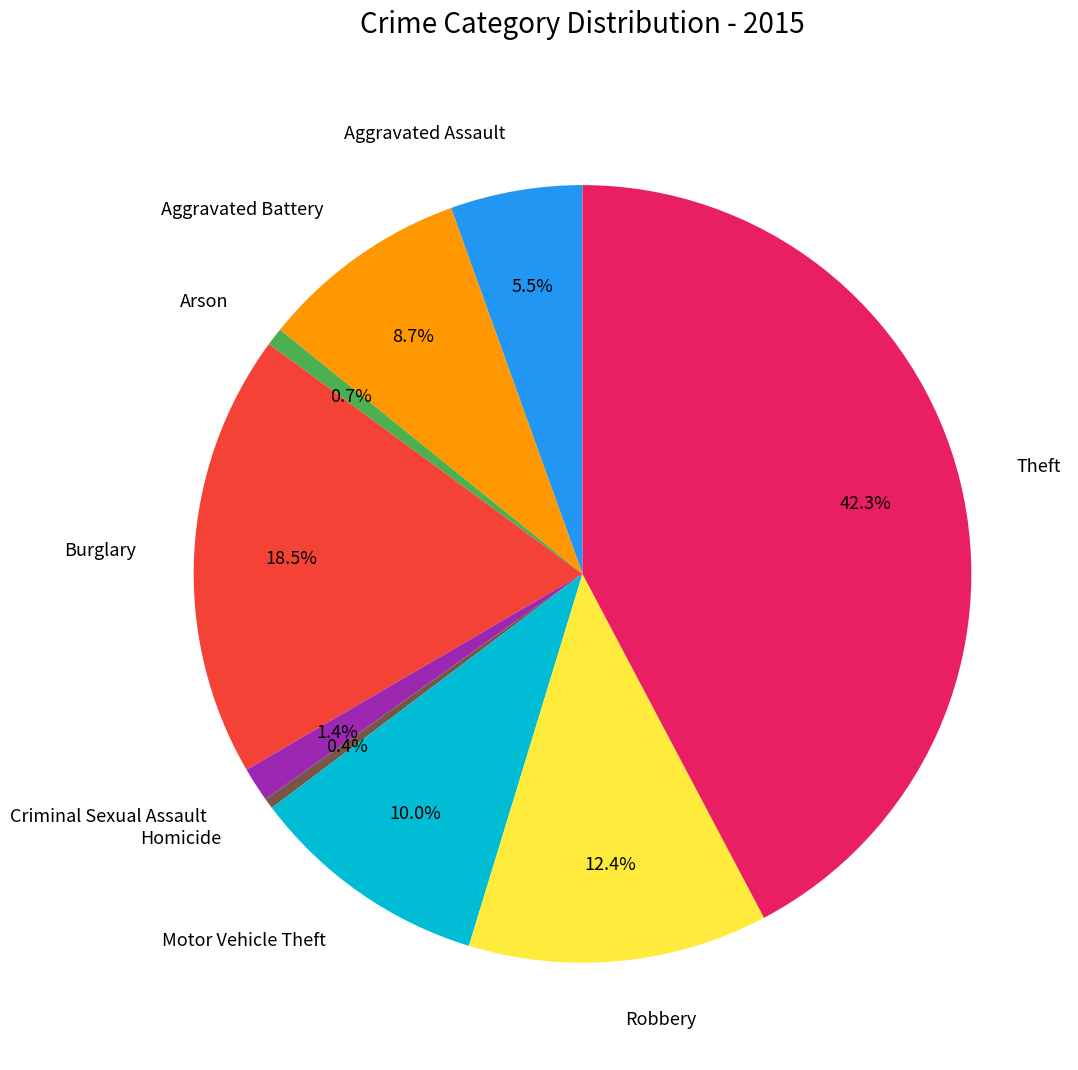

What is the total percentage of Aggravated Assault and Criminal Sexual Assault?

6.9%